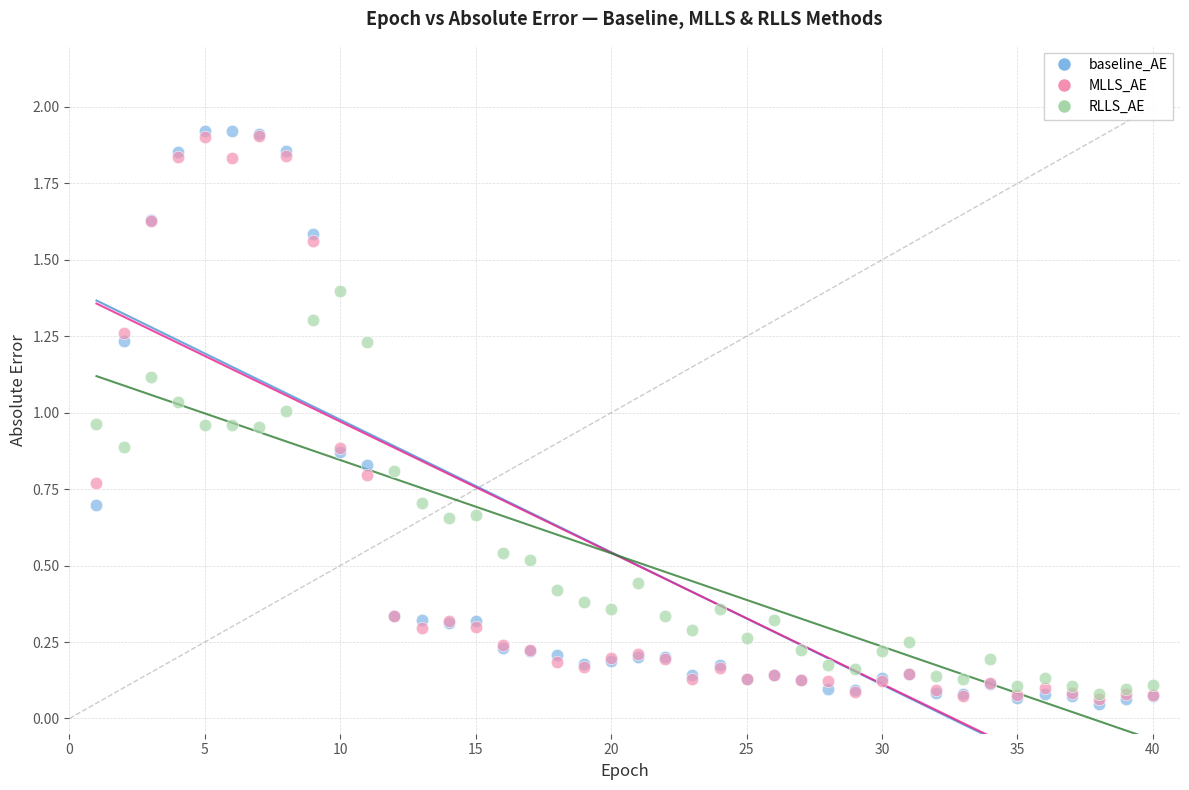

Which series has the widest spread of Y values?

baseline_AE